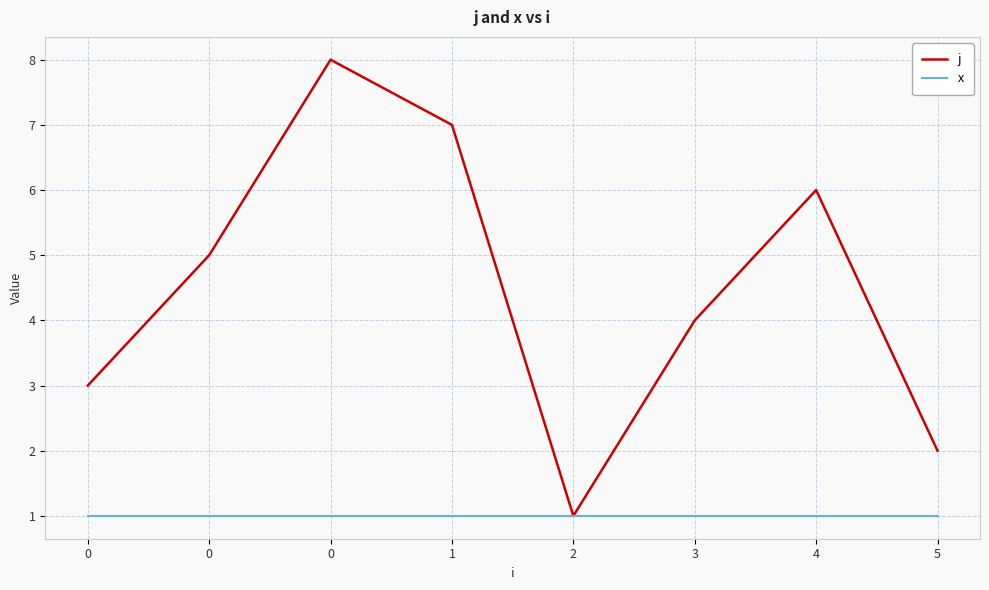

At 5, list the series in order from largest to smallest.

j, x